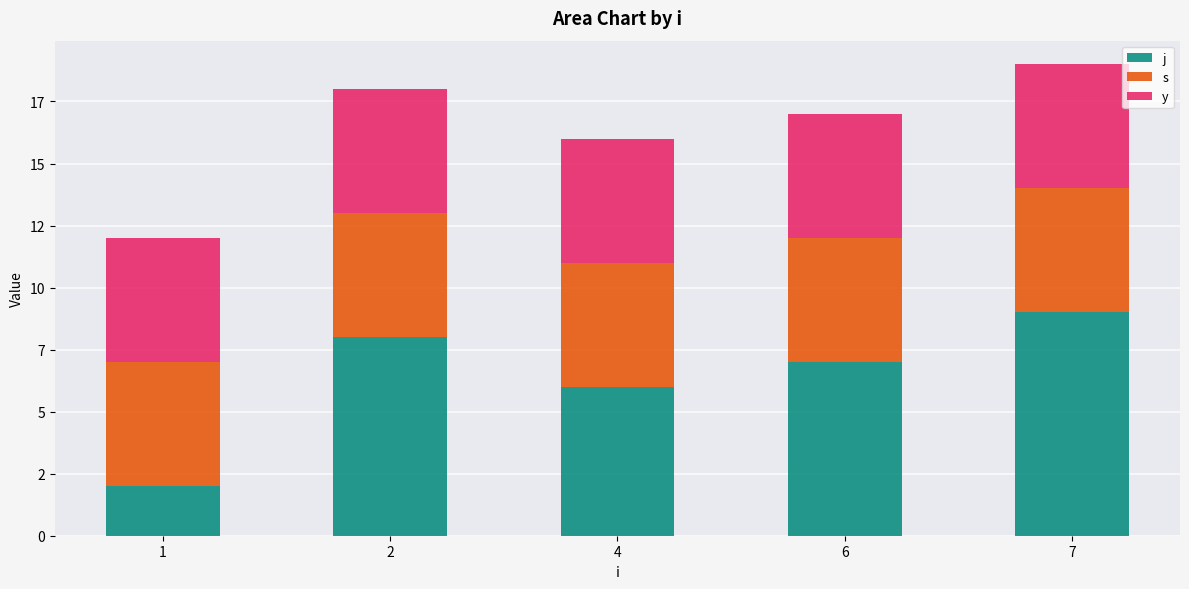

What are all the series names shown in the legend?

j, s, y